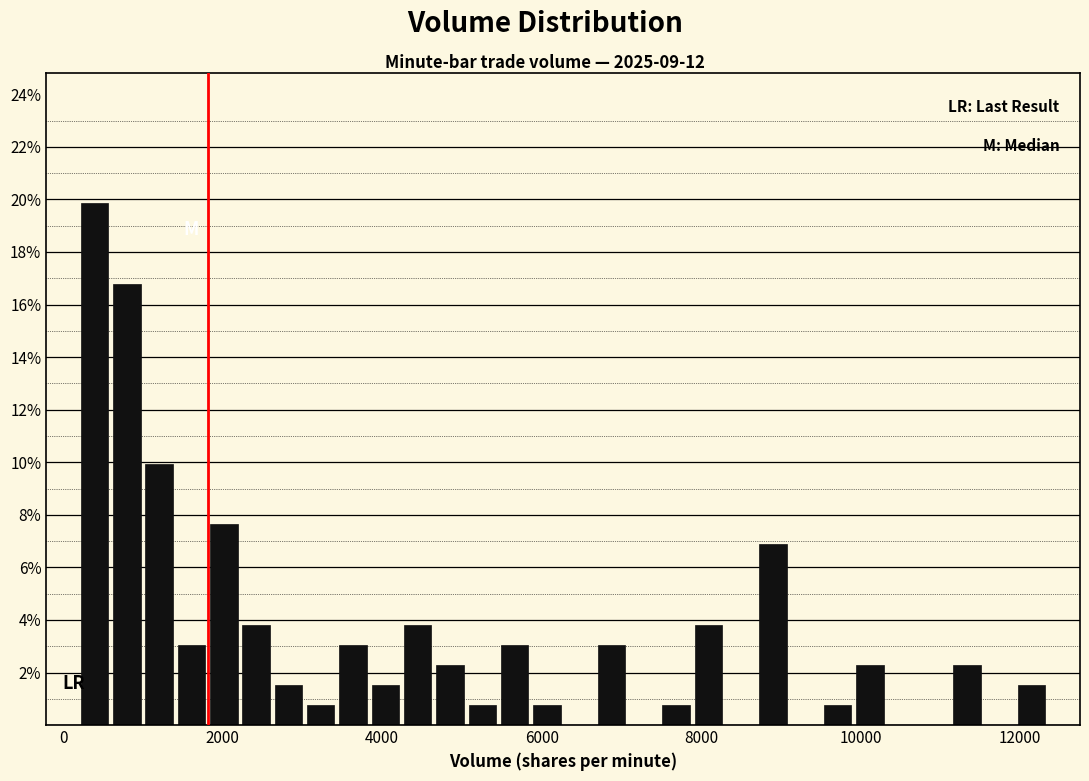

Read against the x-axis, roughly where is the centre of the tallest bar?

400